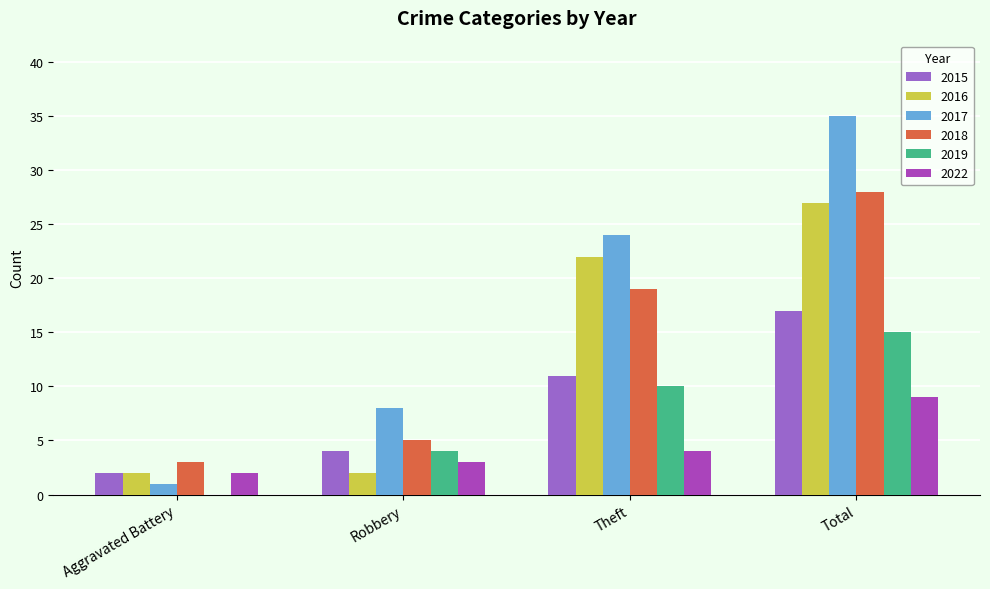

The 2018 series shows 5 at Robbery. True or false?

True